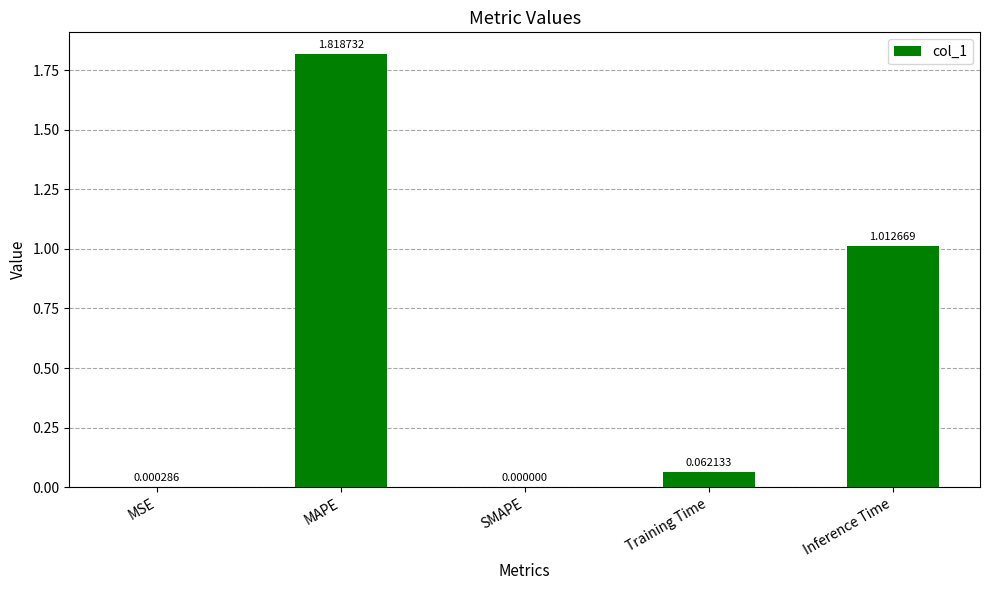

What is the change in value from MSE to Training Time?

+0.1